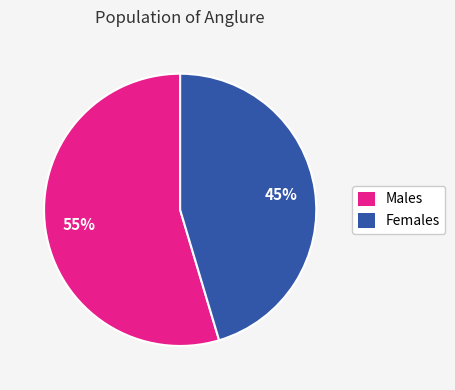

Is there a majority slice in this chart?

Yes